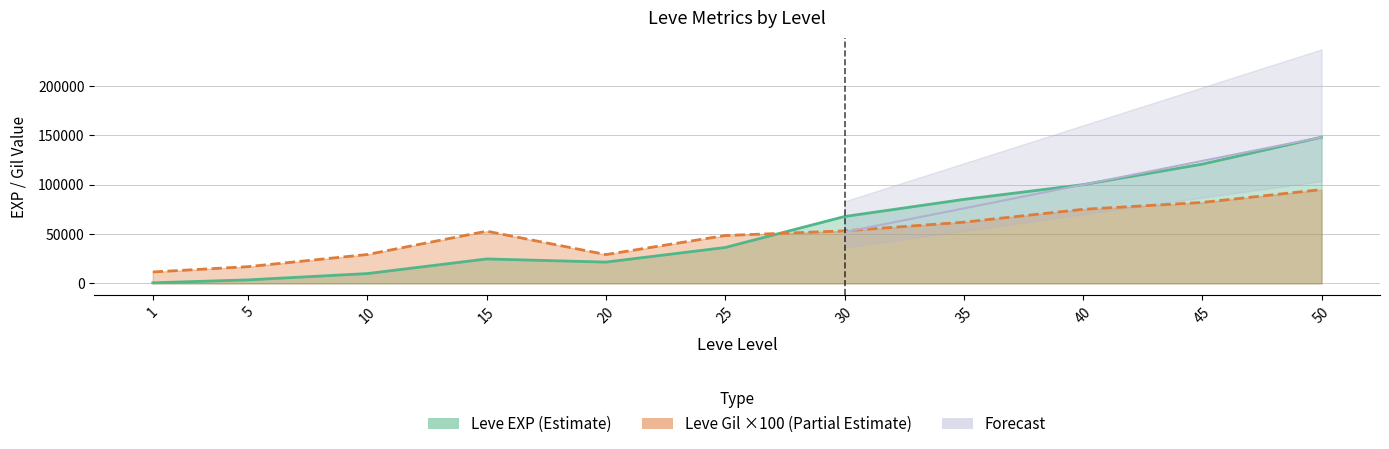

The Leve EXP series shows 91382 at 50. True or false?

False